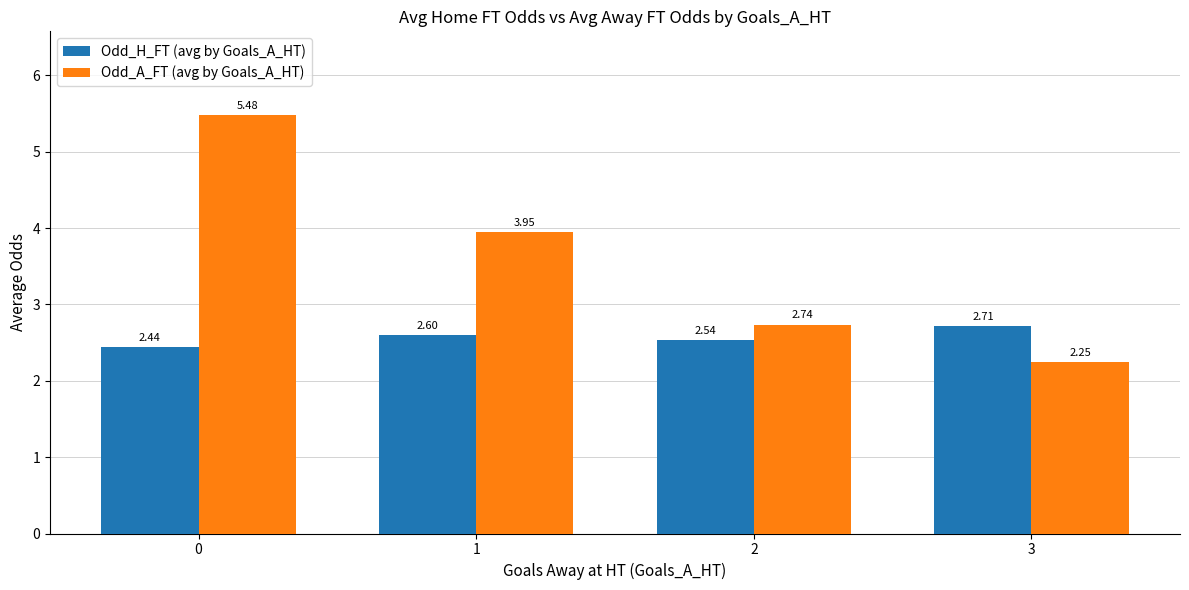

What are all the series names shown in the legend?

Odd_H_FT (avg by Goals_A_HT), Odd_A_FT (avg by Goals_A_HT)